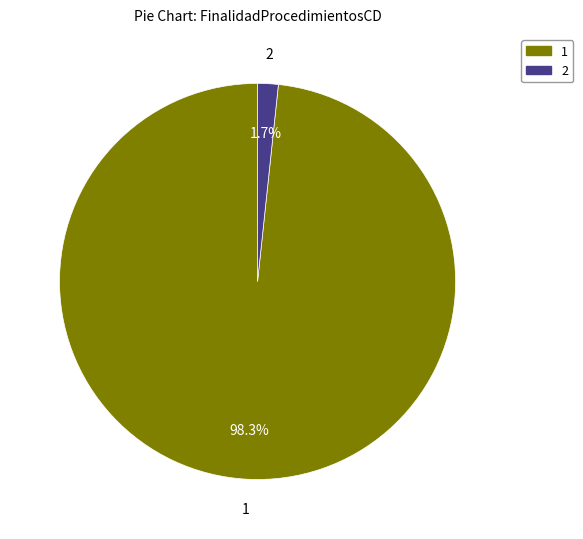

Is there a majority slice in this chart?

Yes